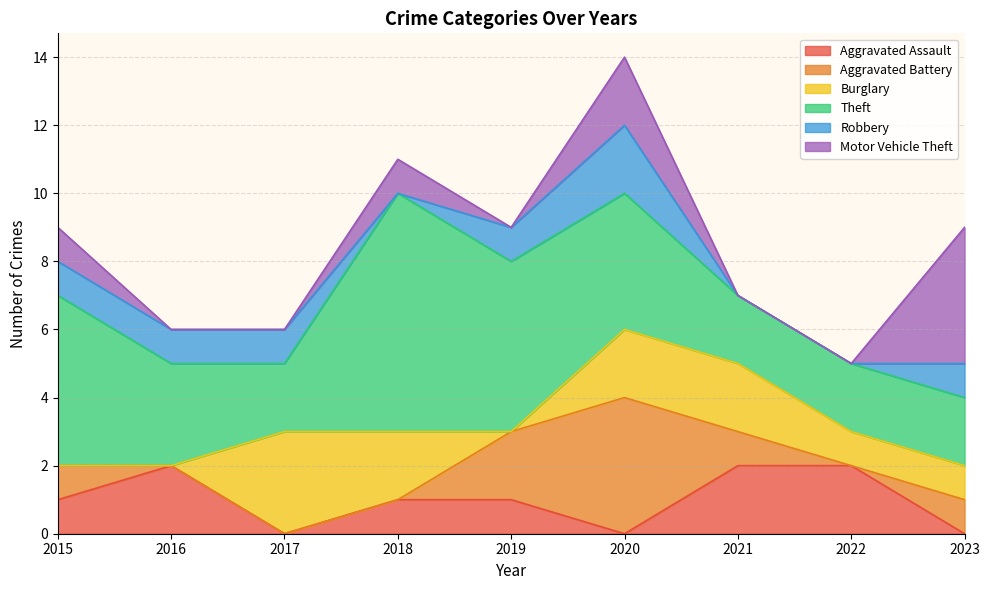

Is it true that Robbery equals 0 at 2023?

False